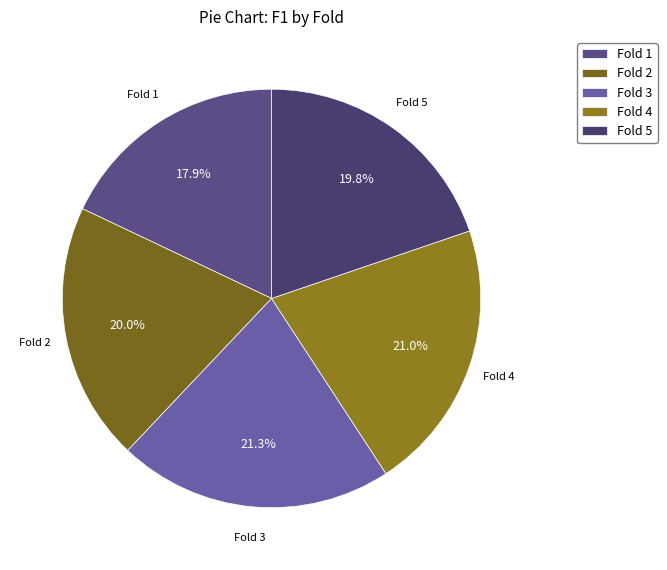

Count the number of slices in the pie.

5